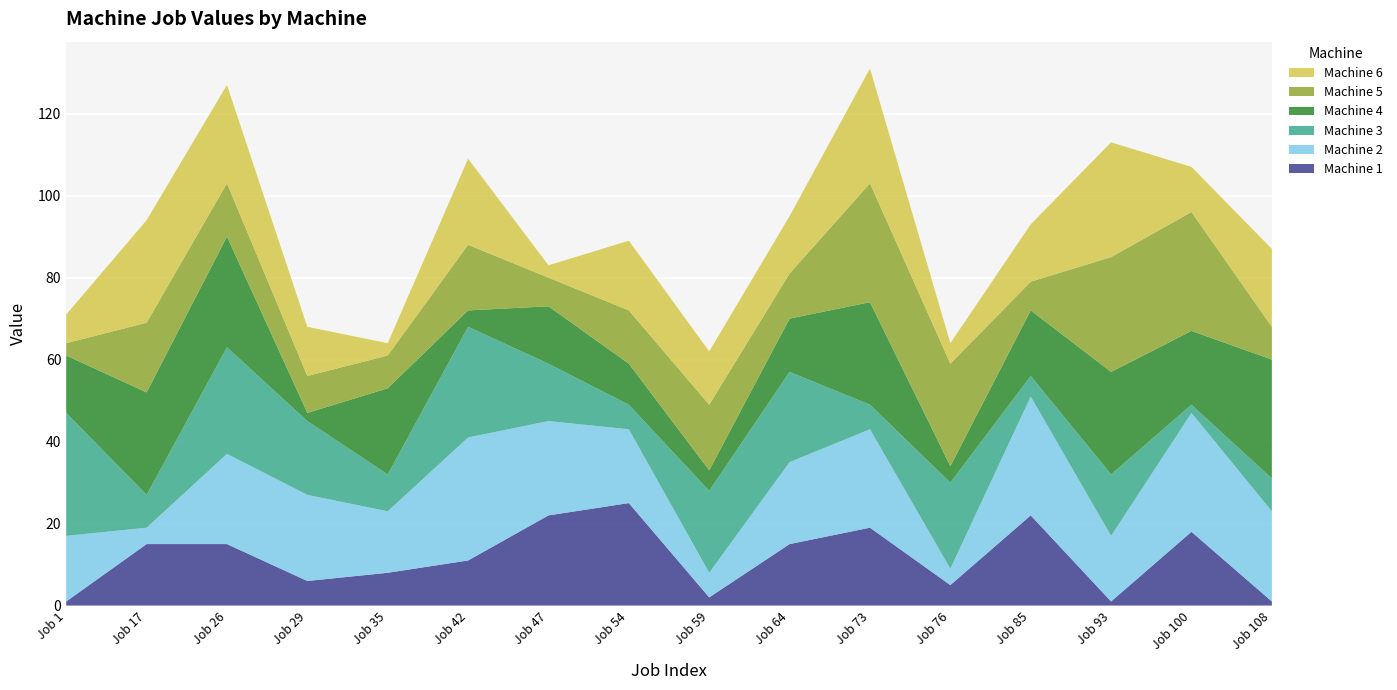

Reading left to right, list all the values displayed in this chart.

Machine 1: 1	15	15	6	8	11	22	25	2	15	19	5	22	1	18	1
Machine 2: 16	4	22	21	15	30	23	18	6	20	24	4	29	16	29	22
Machine 3: 30	8	26	18	9	27	14	6	20	22	6	21	5	15	2	8
Machine 4: 14	25	27	2	21	4	14	10	5	13	25	4	16	25	18	29
Machine 5: 3	17	13	9	8	16	7	13	16	11	29	25	7	28	29	8
Machine 6: 7	25	24	12	3	21	3	17	13	14	28	5	14	28	11	19